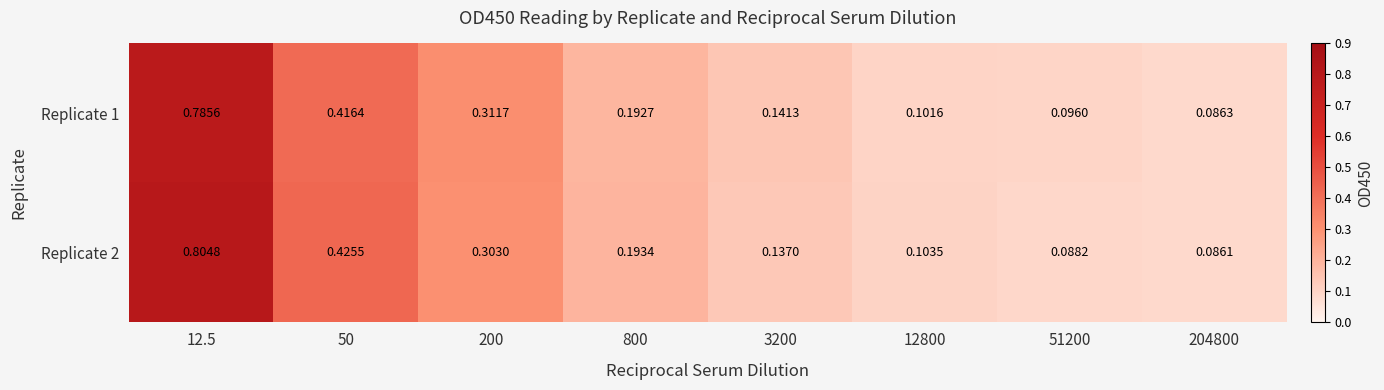

Is the value of Replicate 2 at 50 greater than the value of Replicate 1 at 200?

Yes